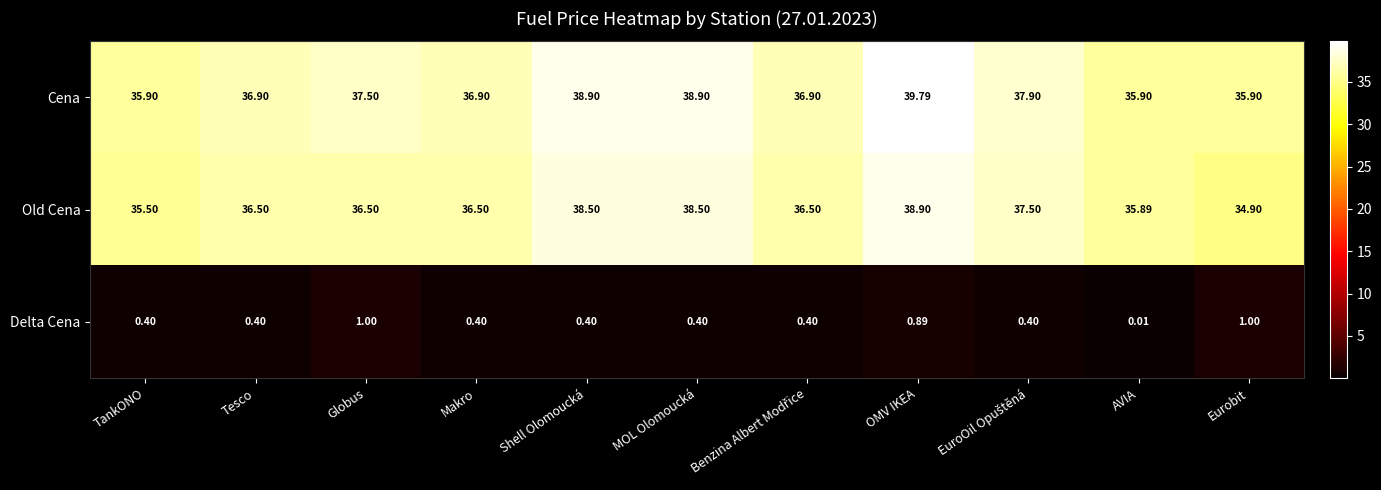

Which series has the largest total across all categories?

Cena